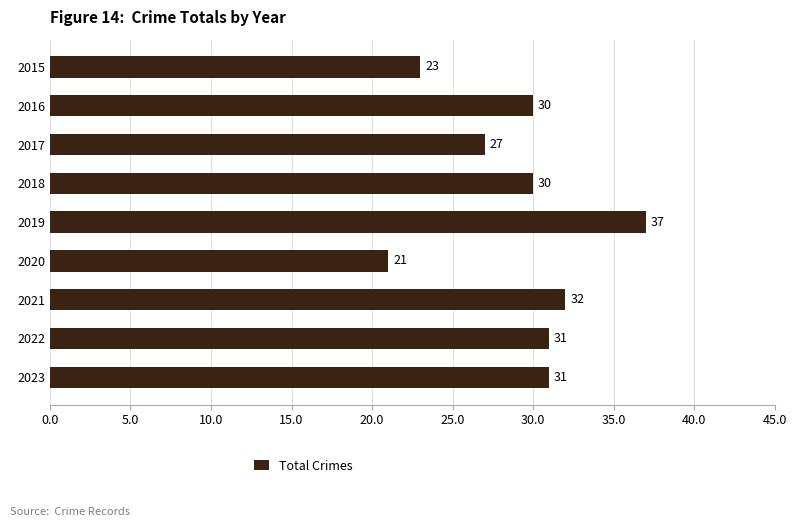

What is the difference between the second highest and second lowest values?

9